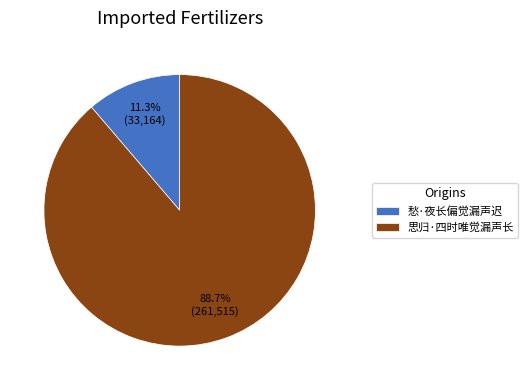

To the nearest percent, what percentage of the pie is 愁·夜长偏觉漏声迟?

11%